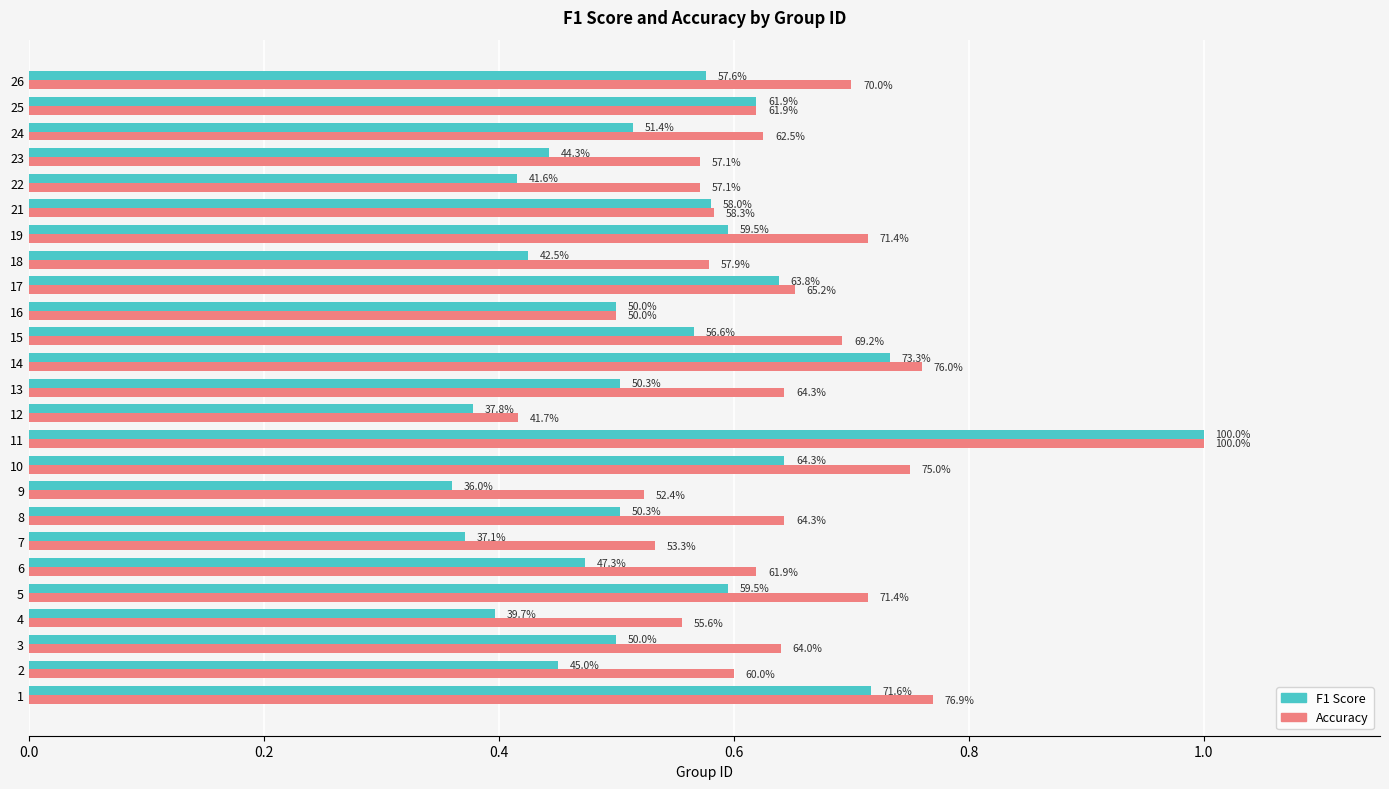

What is the label of the 18th bar from the right?

7